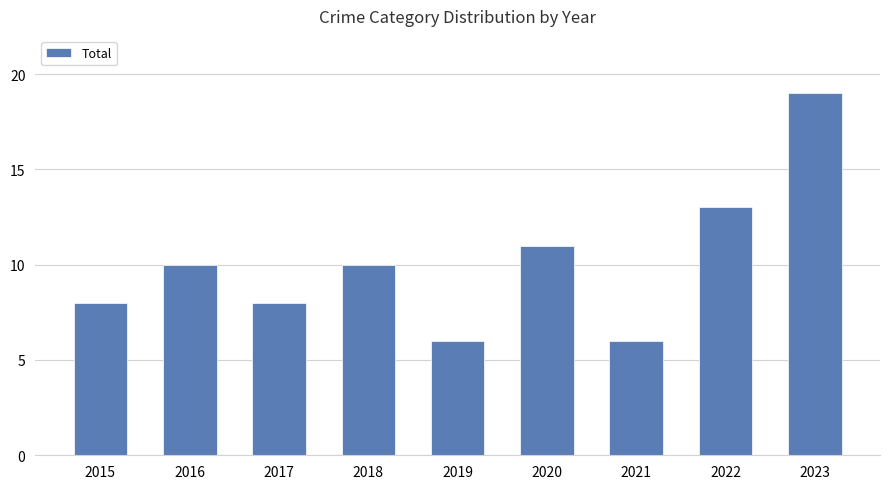

What is the approximate value at 2021?

6